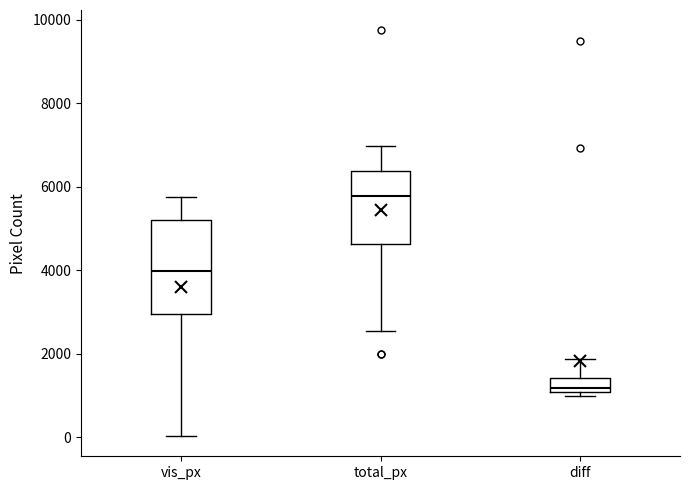

Reading left to right, transcribe this box plot: for each box, give where its median line is, the range the box spans, and where its two whiskers end, as read against the y-axis. The values are not printed on the chart, so give them approximately, as read against the axis.

vis_px: median 4000, box 3000 to 5200, whiskers 0 to 5800
total_px: median 5800, box 4600 to 6400, whiskers 2600 to 7000
diff: median 1200, box 1000 to 1400, whiskers 1000 (just below the box's lower edge) to 1800